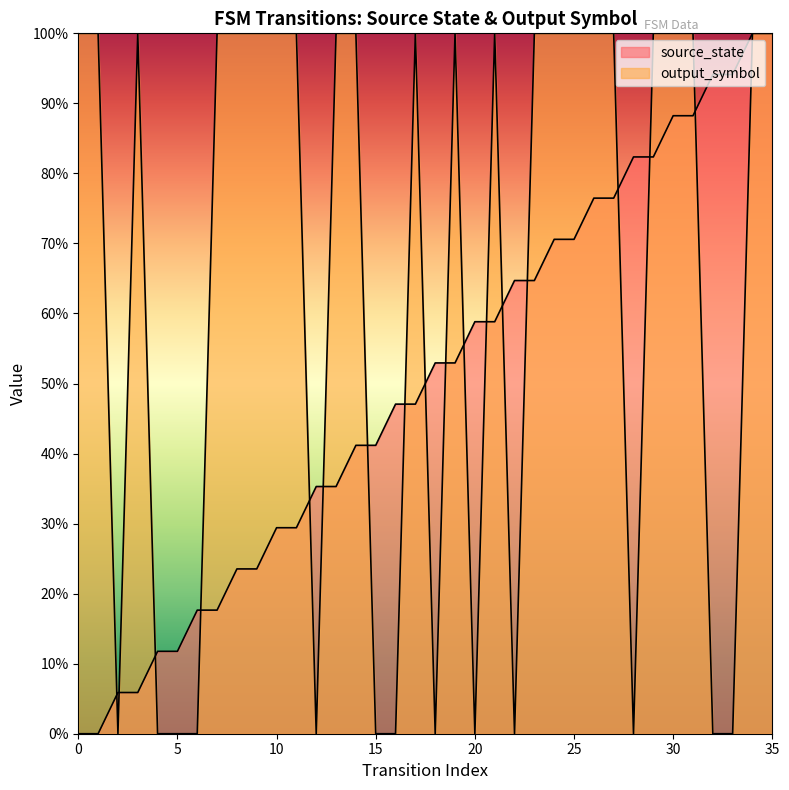

What is the total value across all series at 35?

200.0